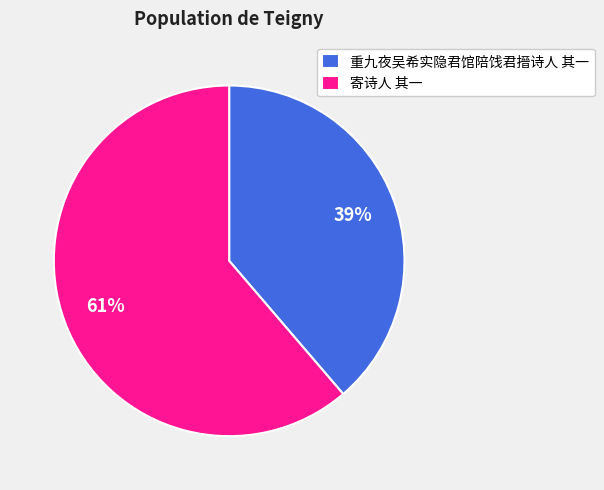

How many segments does this pie chart have?

2